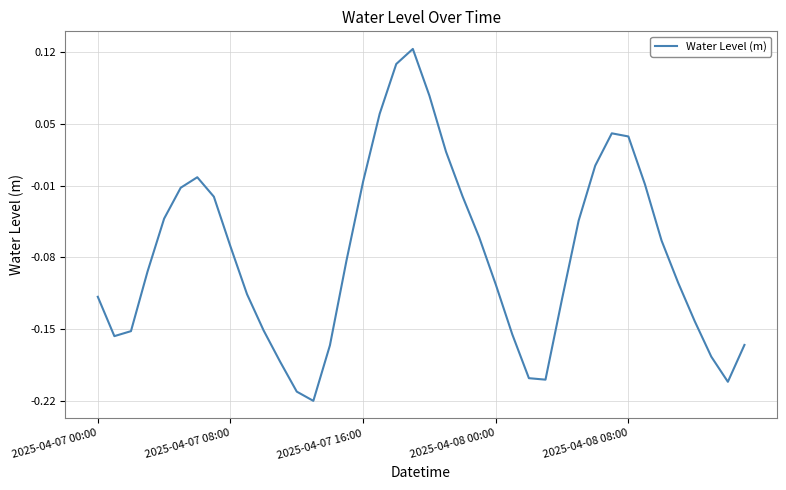

What is the difference between the maximum and minimum values?

0.3